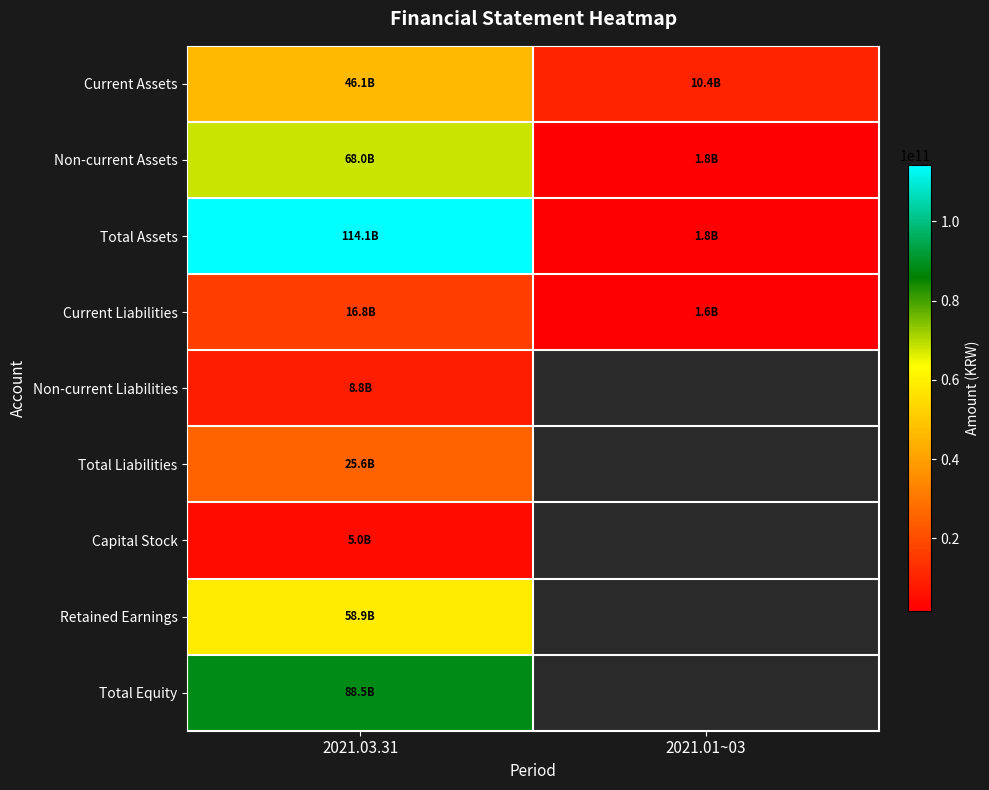

What is the greatest value displayed?

114115518709